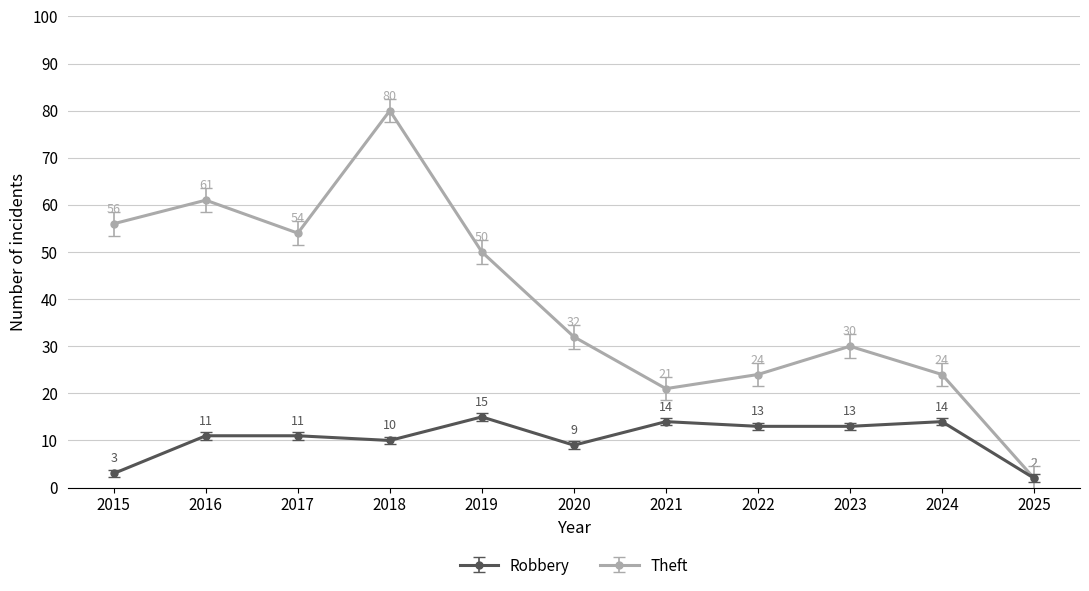

Reading left to right, what are all the values shown in this chart?

Robbery: 2015=3	2016=11	2017=11	2018=10	2019=15	2020=9	2021=14	2022=13	2023=13	2024=14	2025=2
Theft: 2015=56	2016=61	2017=54	2018=80	2019=50	2020=32	2021=21	2022=24	2023=30	2024=24	2025=2